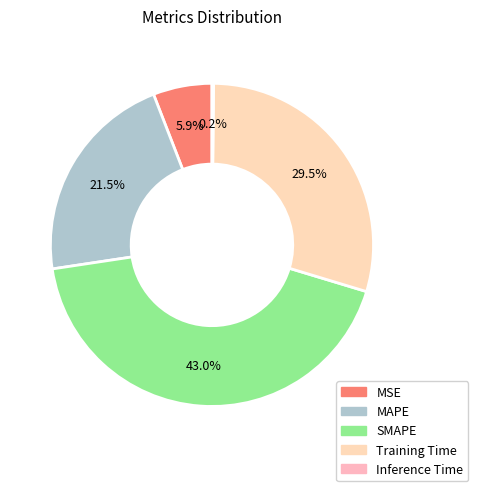

Count the number of slices in the pie.

5